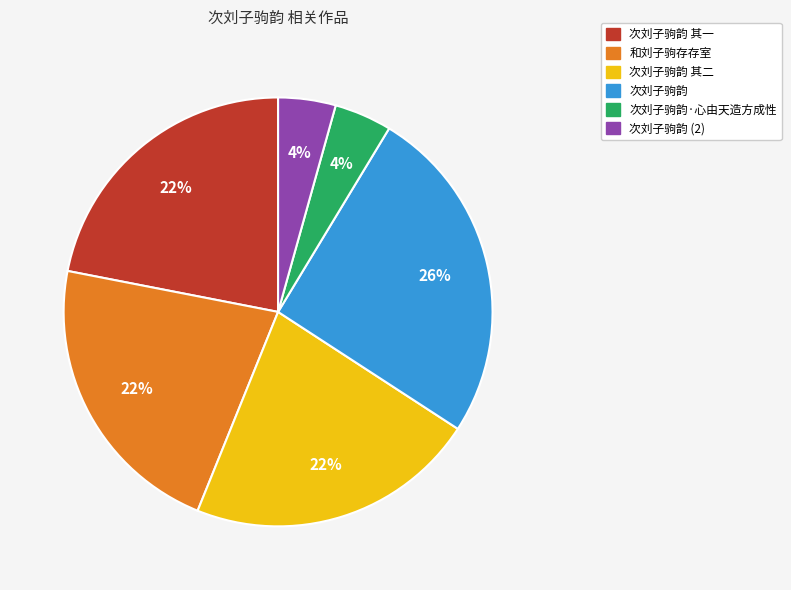

Is there a majority slice in this chart?

No